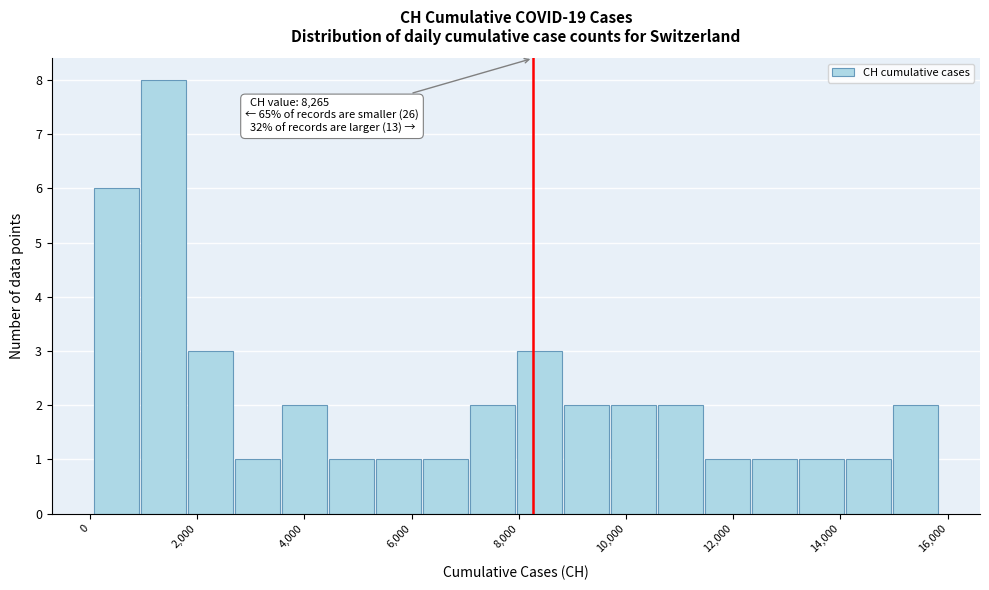

Which range on the x-axis has the tallest bar?

1000 to 1800